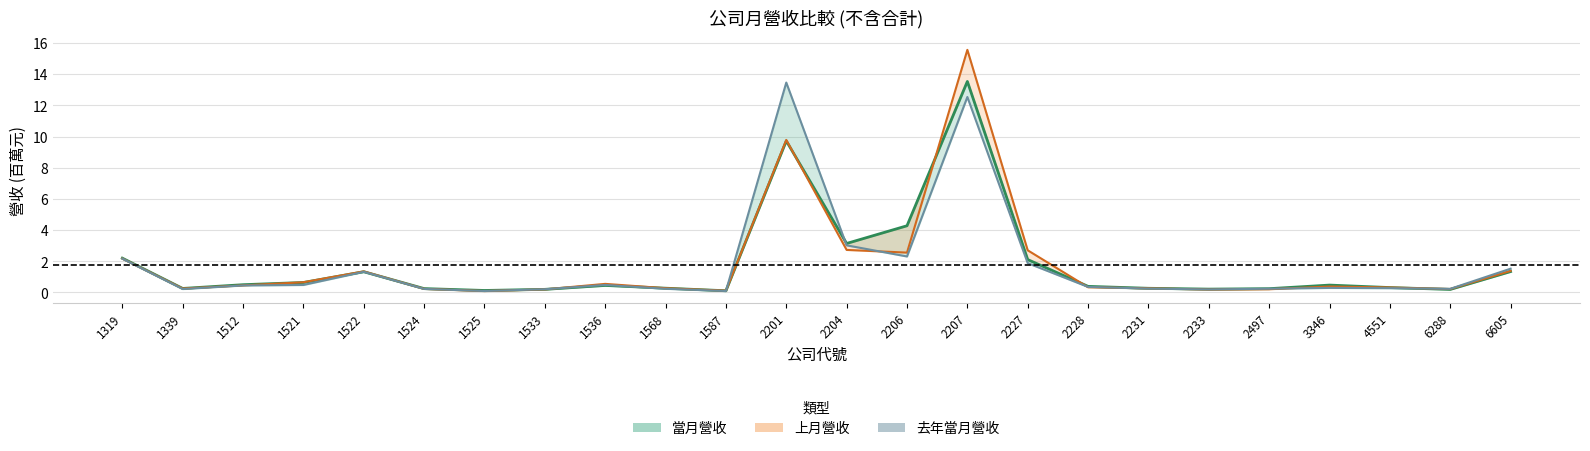

The value of 當月營收 at 3346 is 0.5. True or false?

True